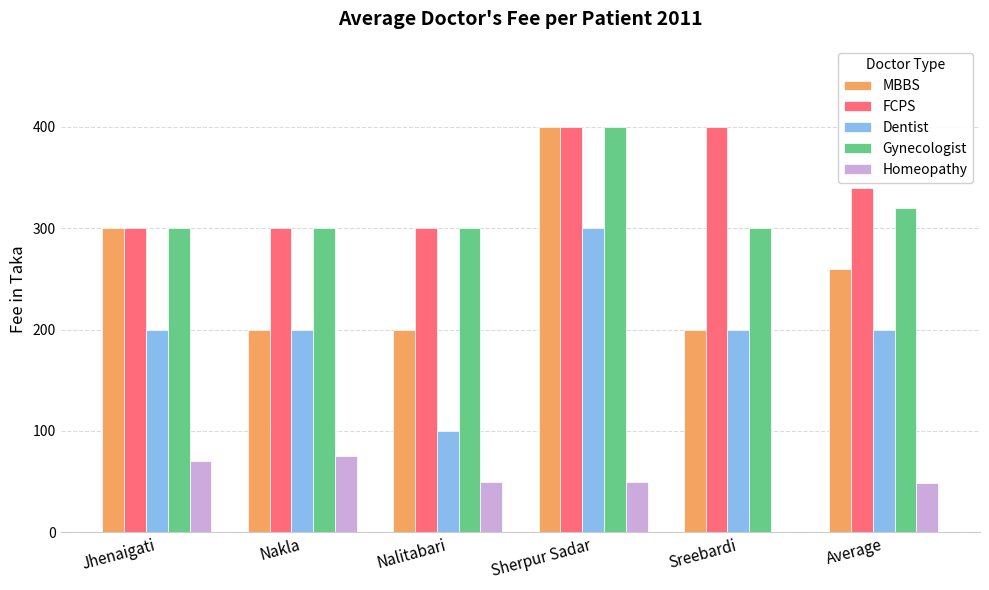

What is the maximum value for FCPS?

400